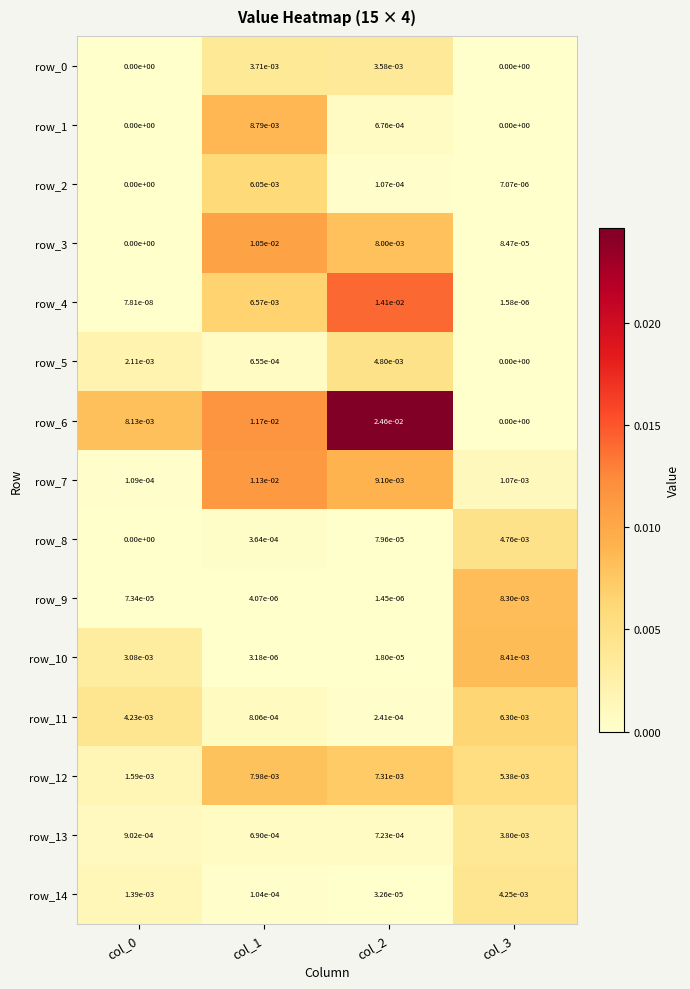

At which category is the sum across all series the highest?

col_2